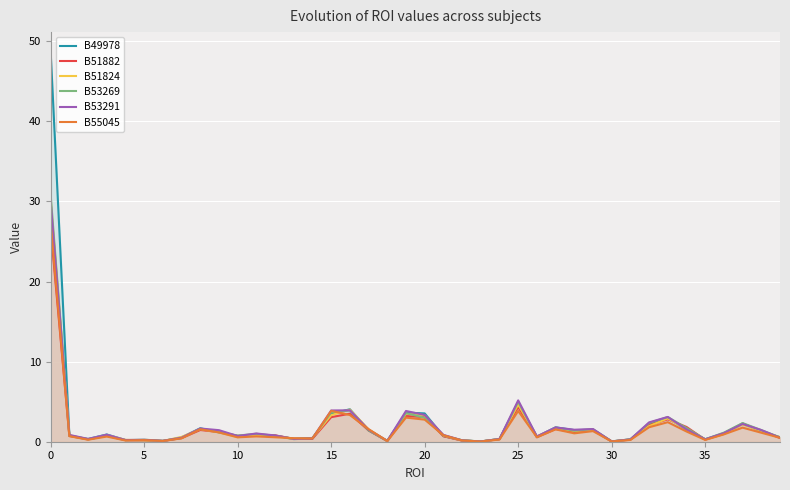

What are all the series names shown in the legend?

B49978, B51882, B51824, B53269, B53291, B55045